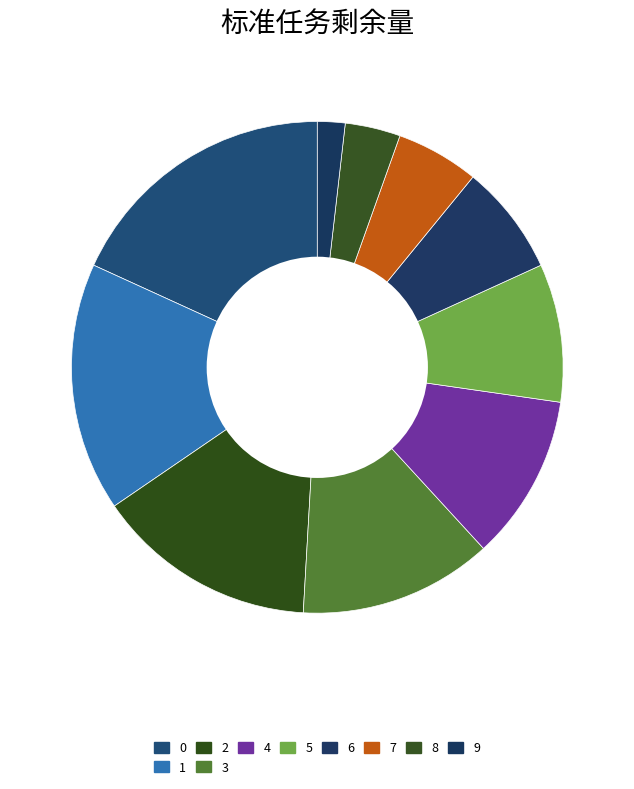

Does 4 represent more than half of the total?

No